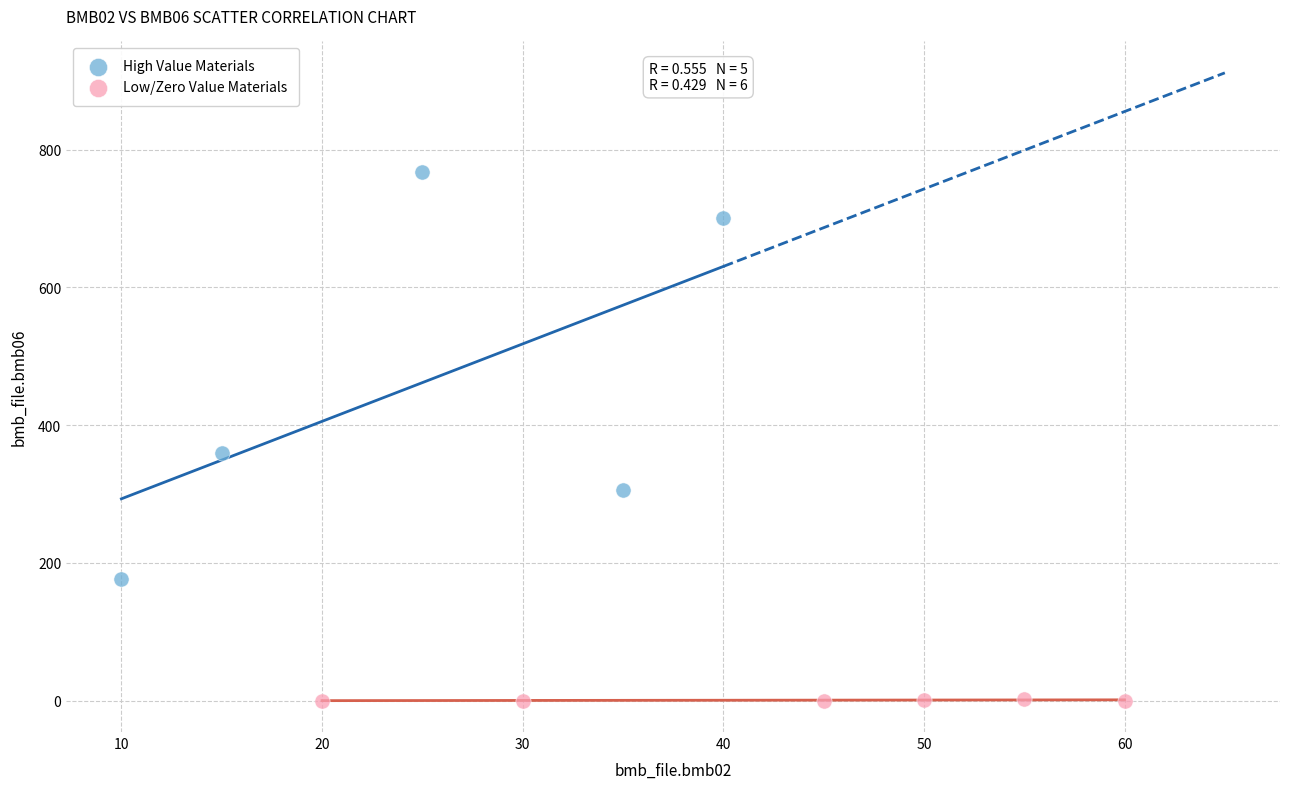

Which series contains the lowest Y value?

Low/Zero Value Materials